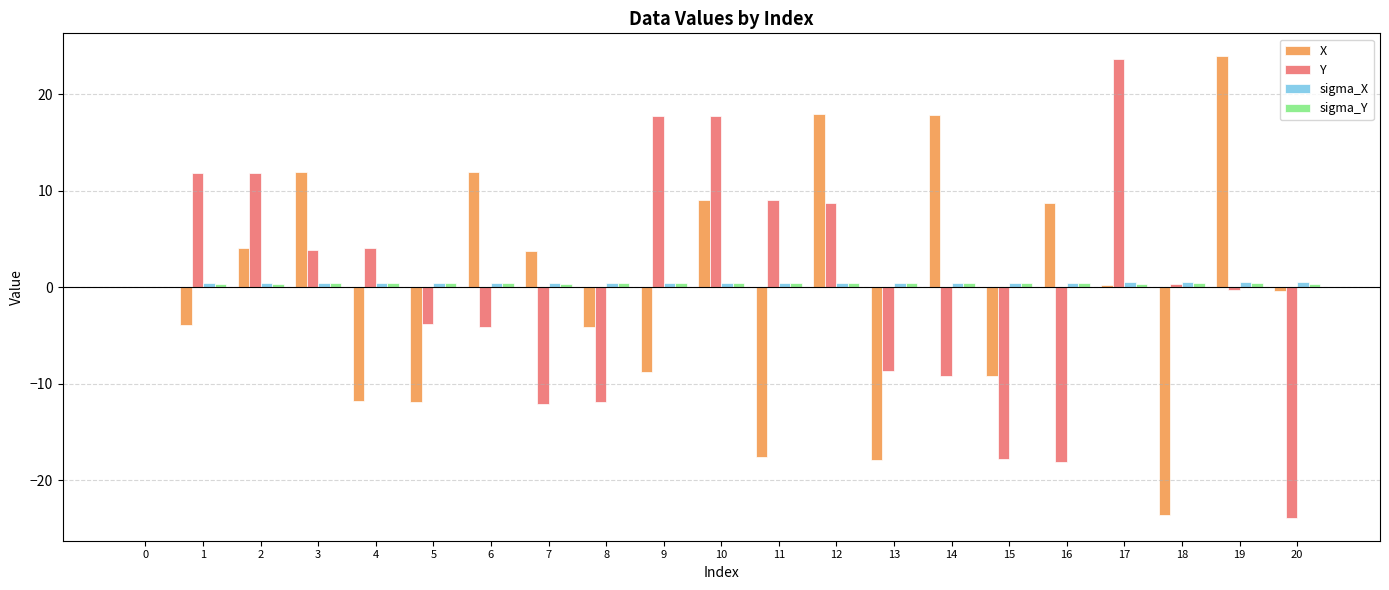

Which series changed the most between 10 and 13?

X